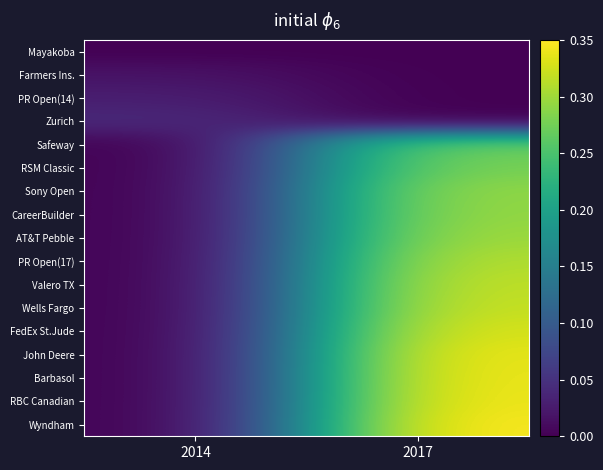

Between 2017 and 2014, which is larger?

2017